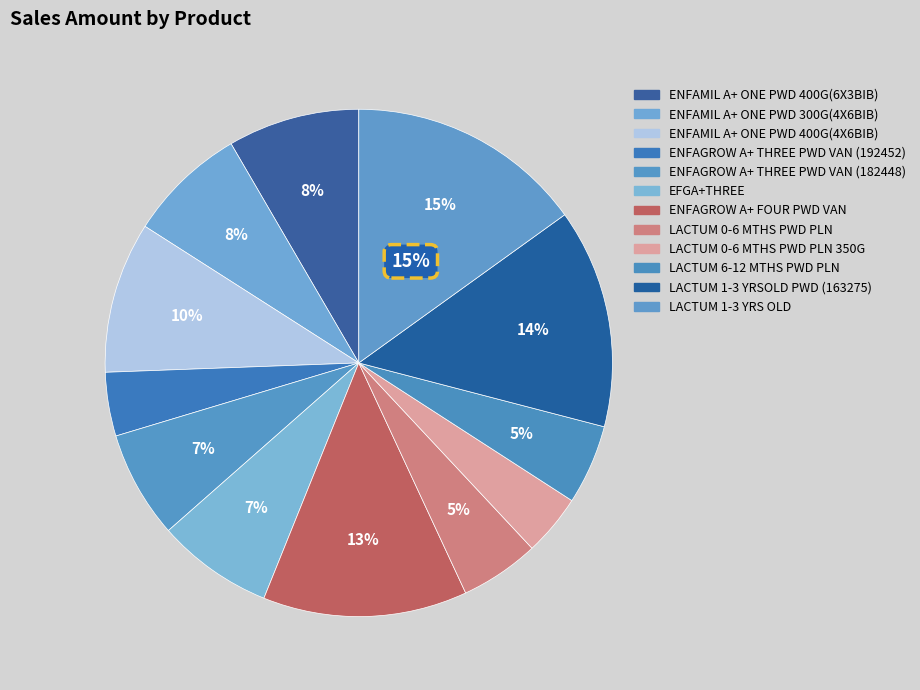

Approximately how many times larger is the value at LACTUM 0-6 MTHS PWD PLN 350G compared to LACTUM 1-3 YRSOLD PWD (163275)?

0.3